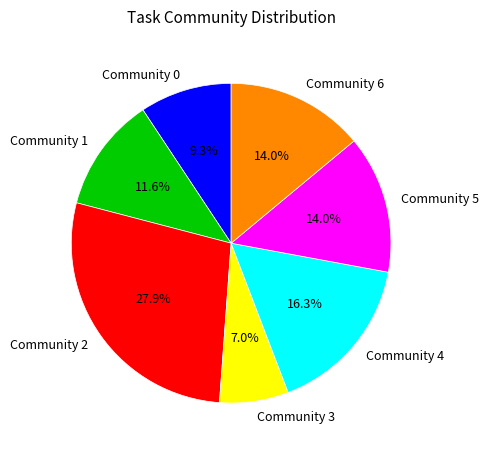

What percentage is NOT represented by Community 6?

86.0%